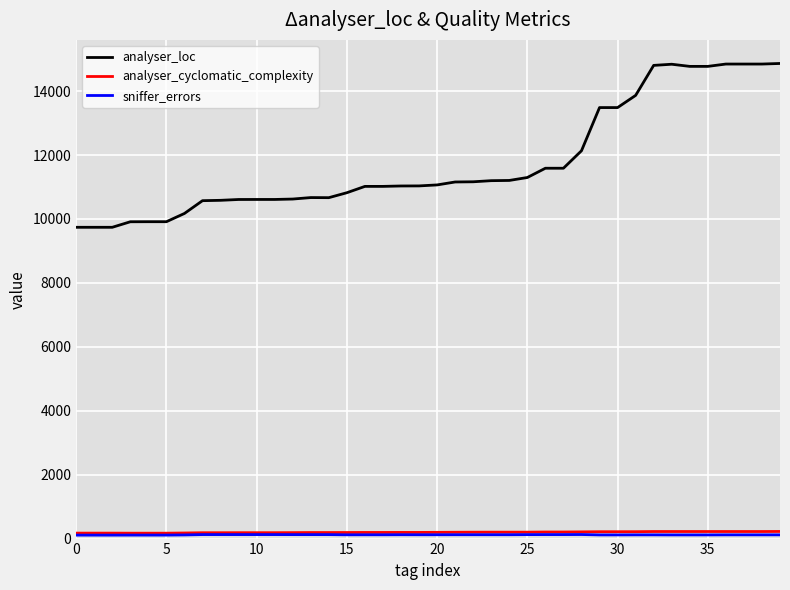

What is the lowest value of the analyser_loc series?

9740